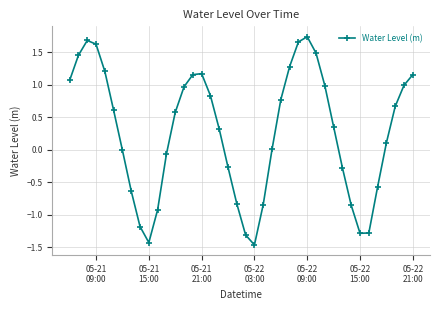

What is the value of the 6th point from the left?

0.6